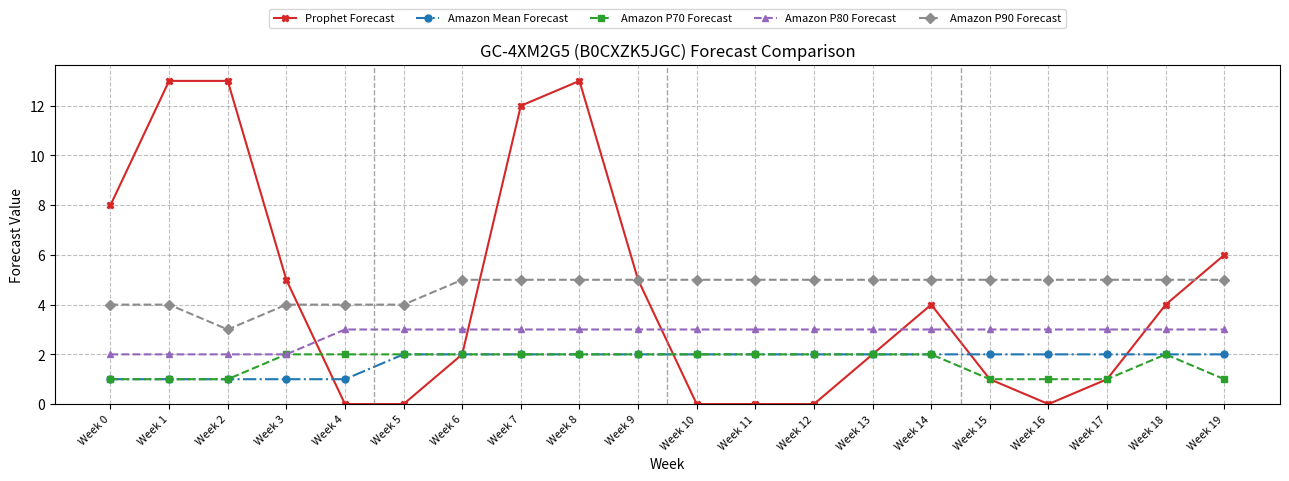

Which series has the largest range (max minus min)?

Prophet Forecast